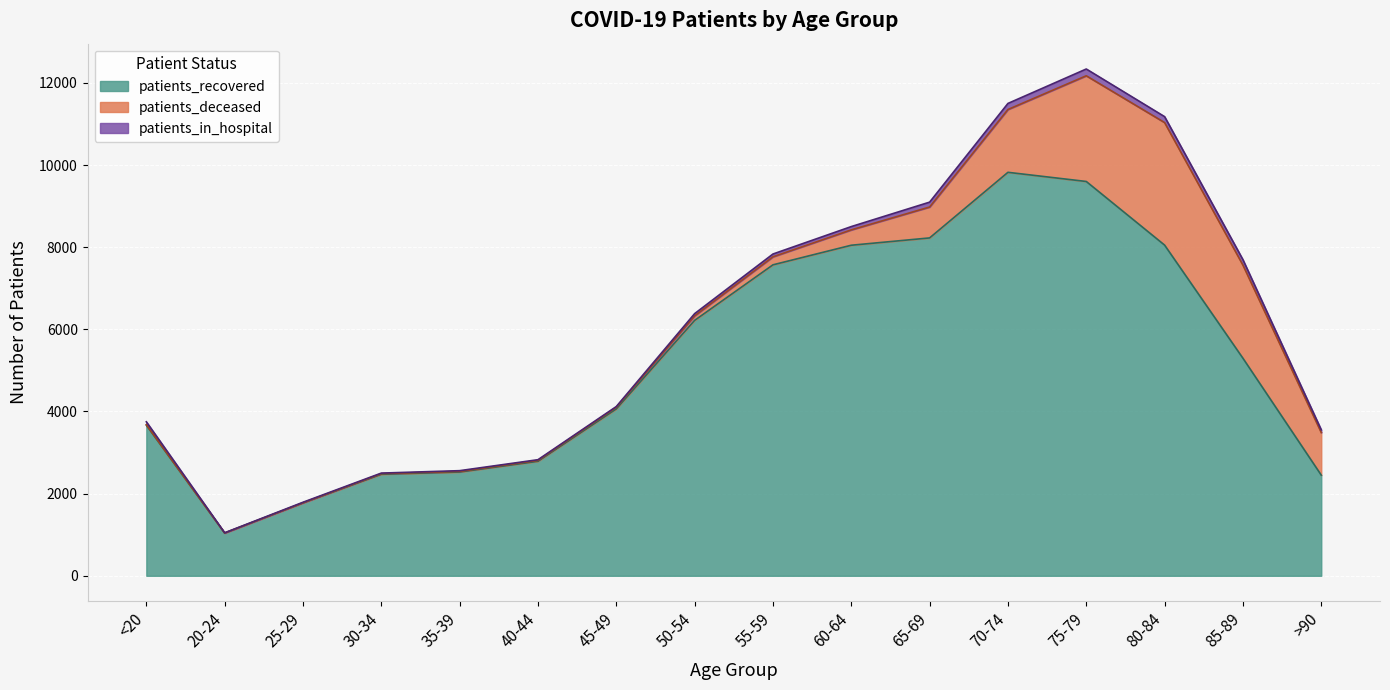

Which series changed the most between 25-29 and 85-89?

patients_recovered